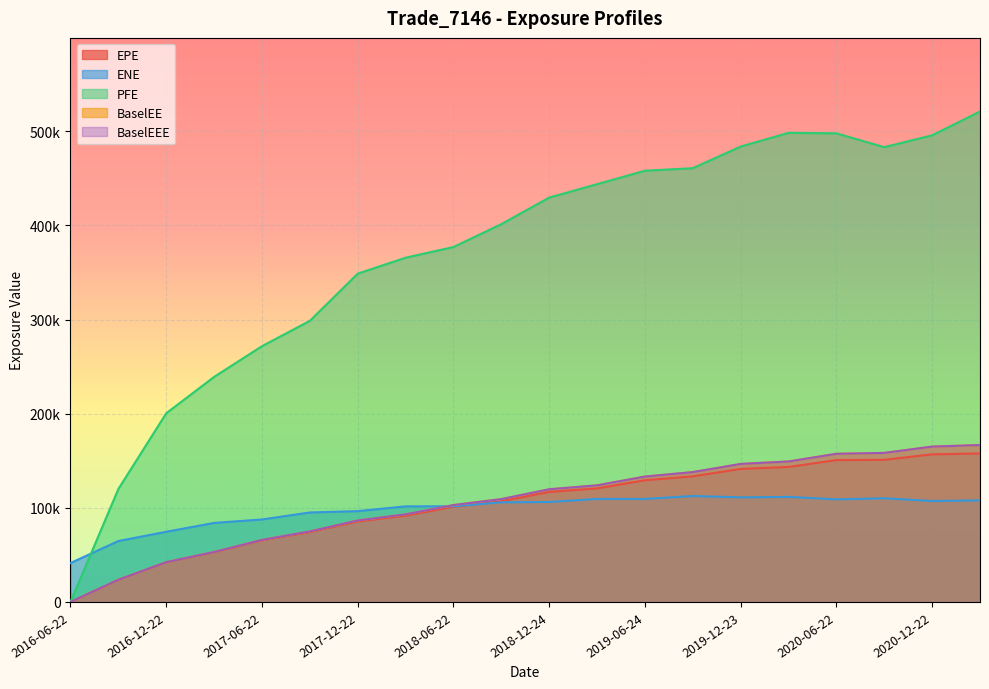

At 2018-09-24, list the series in order from smallest to largest.

ENE, EPE, BaselEE, BaselEEE, PFE